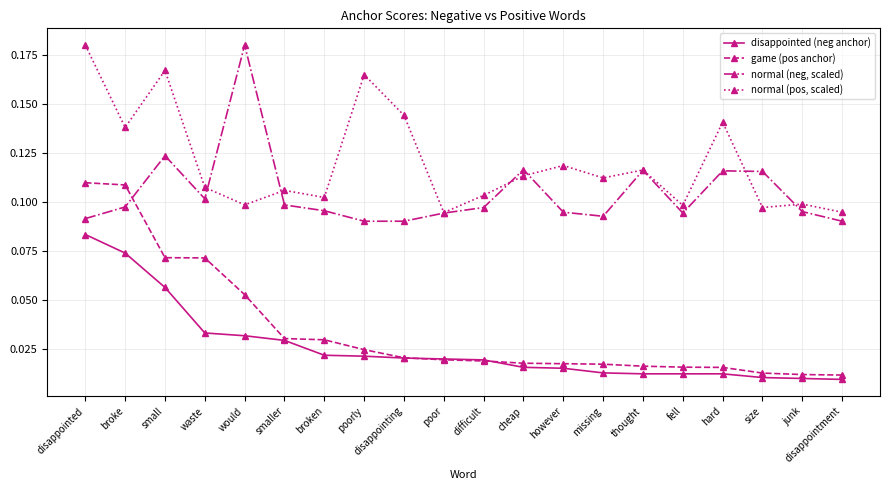

Rank the series at fell from lowest to highest value.

disappointed (neg anchor), game (pos anchor), normal (neg, scaled), normal (pos, scaled)